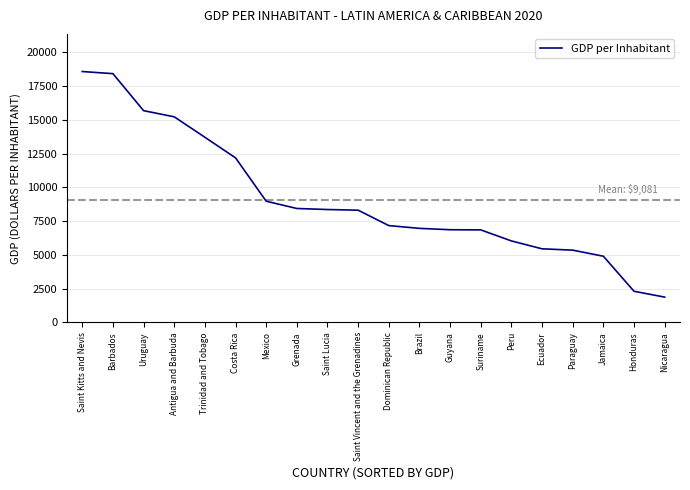

Approximately how many times larger is the value at Nicaragua compared to Suriname?

0.3